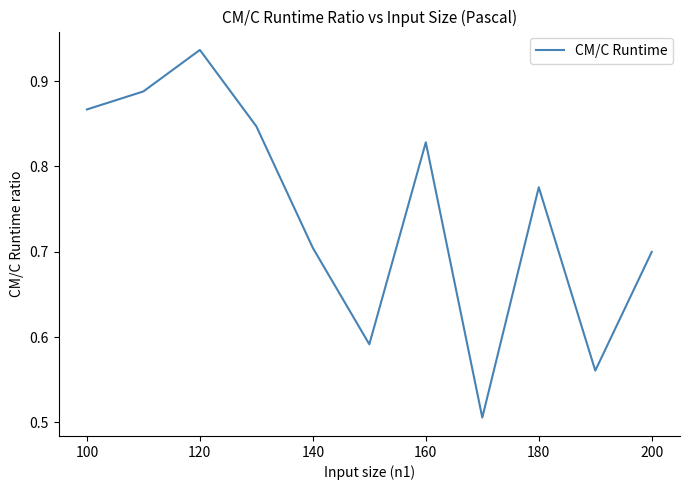

How many lines are shown in the chart?

1